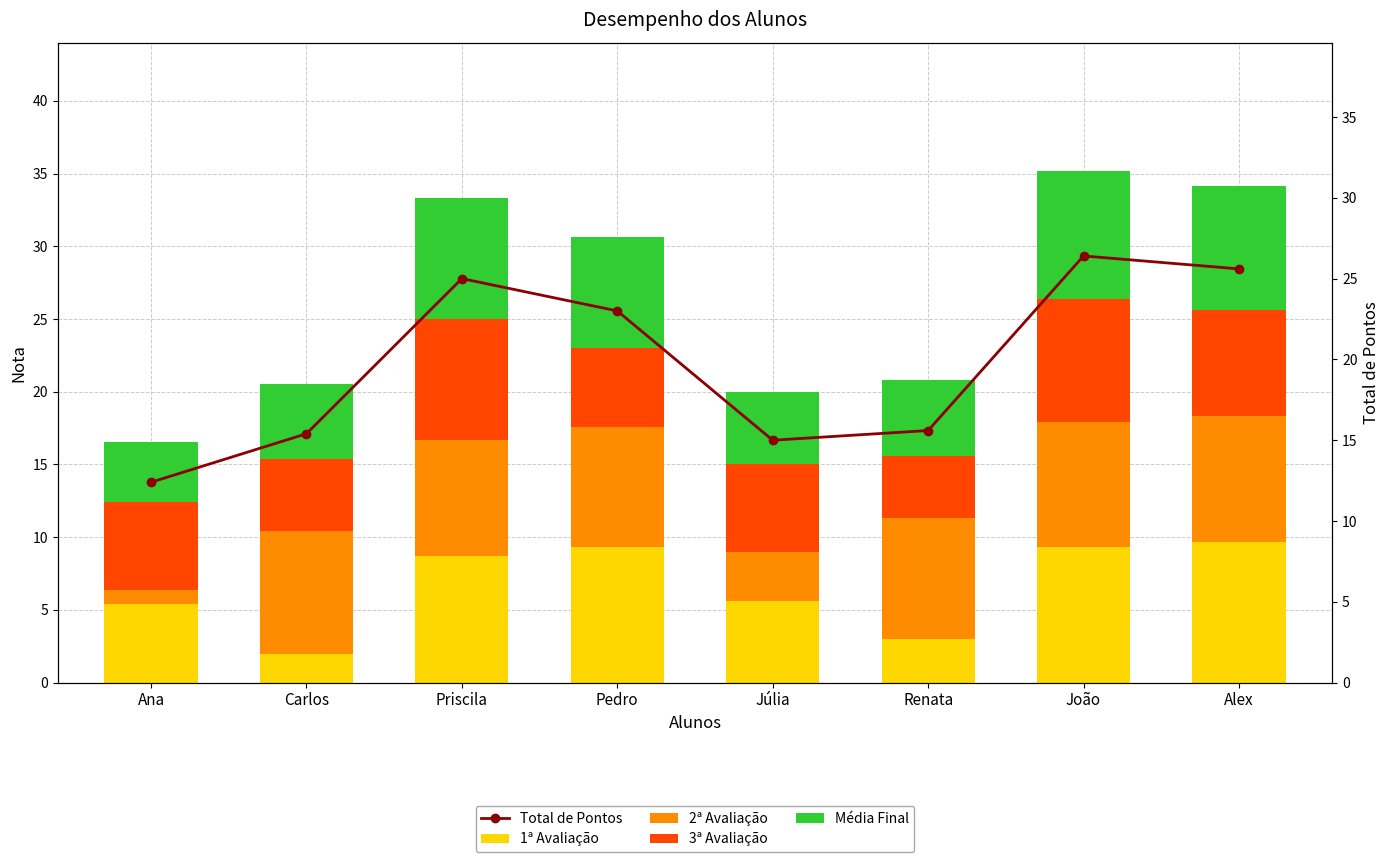

Which label corresponds to the smallest value in the chart?

Ana